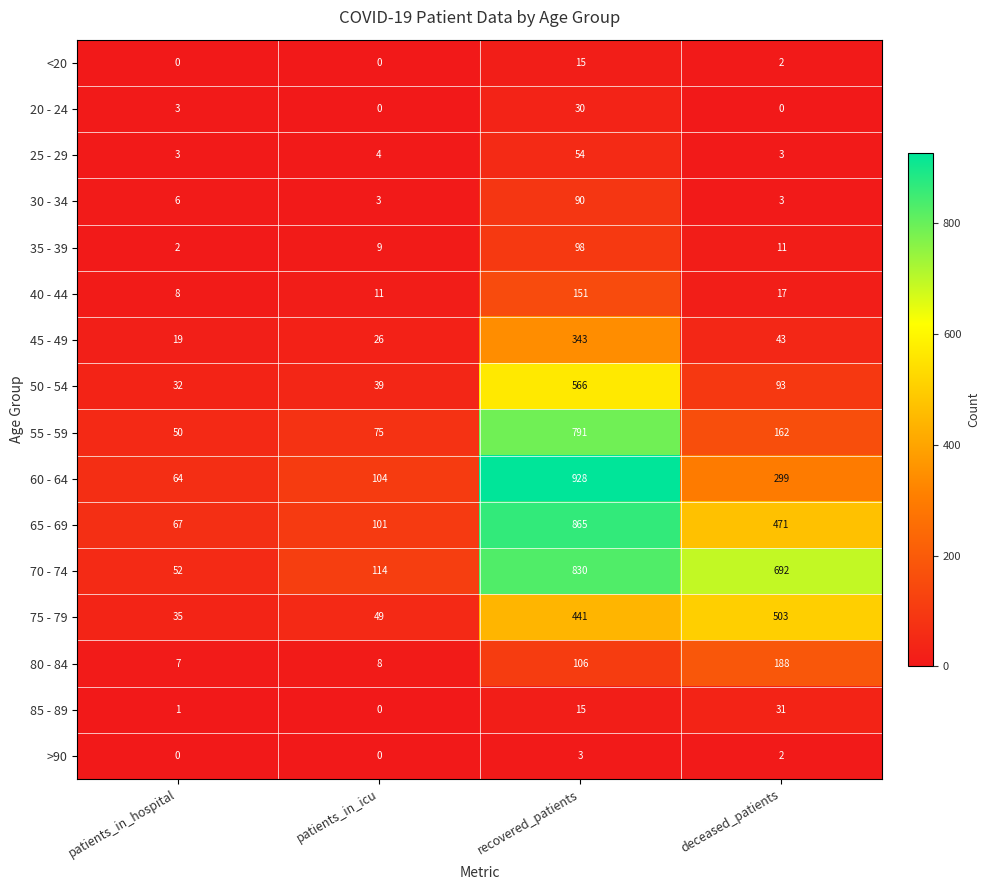

Which category has the lowest value in the 70 - 74 series?

patients_in_hospital